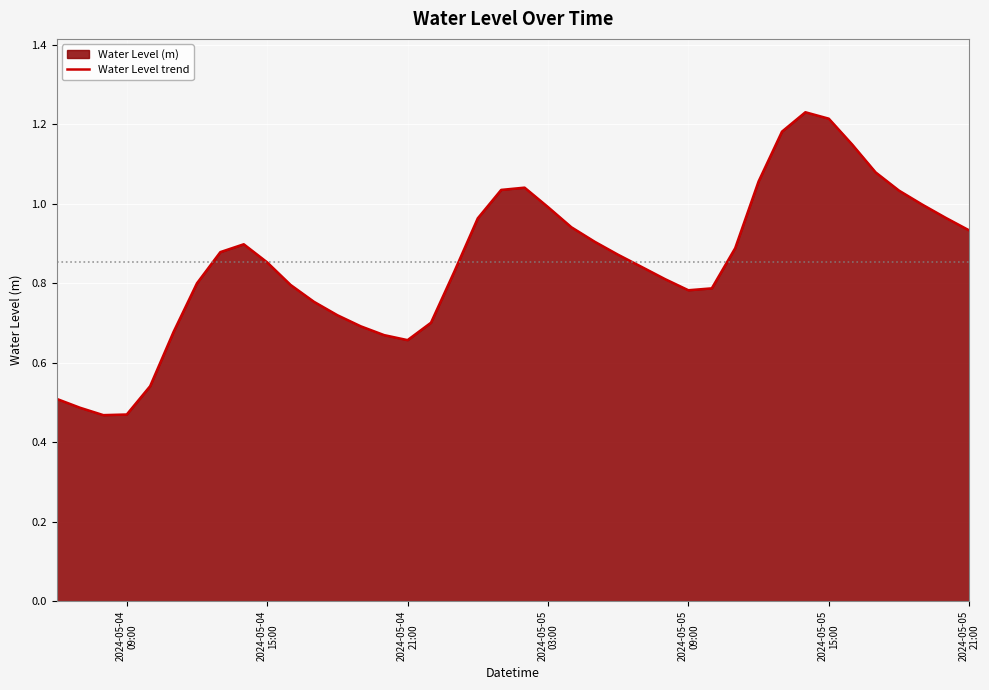

Reading left to right, list all the values displayed in this chart.

0.5	0.5	0.5	0.5	0.5	0.7	0.8	0.9	0.9	0.9	0.8	0.8	0.7	0.7	0.7	0.7	0.7	0.8	1.0	1.0	1.0	1.0	0.9	0.9	0.9	0.8	0.8	0.8	0.8	0.9	1.1	1.2	1.2	1.2	1.1	1.1	1.0	1.0	1.0	0.9